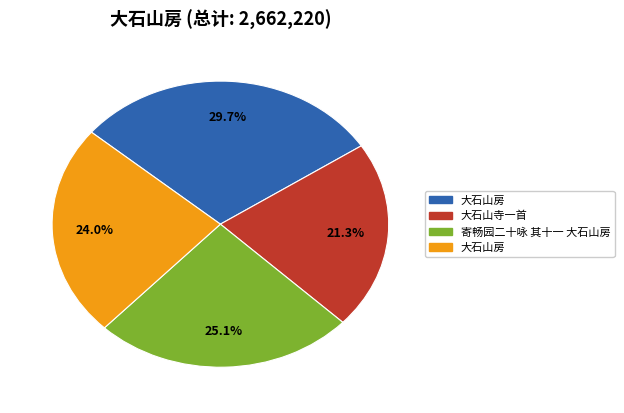

Is there a majority slice in this chart?

No